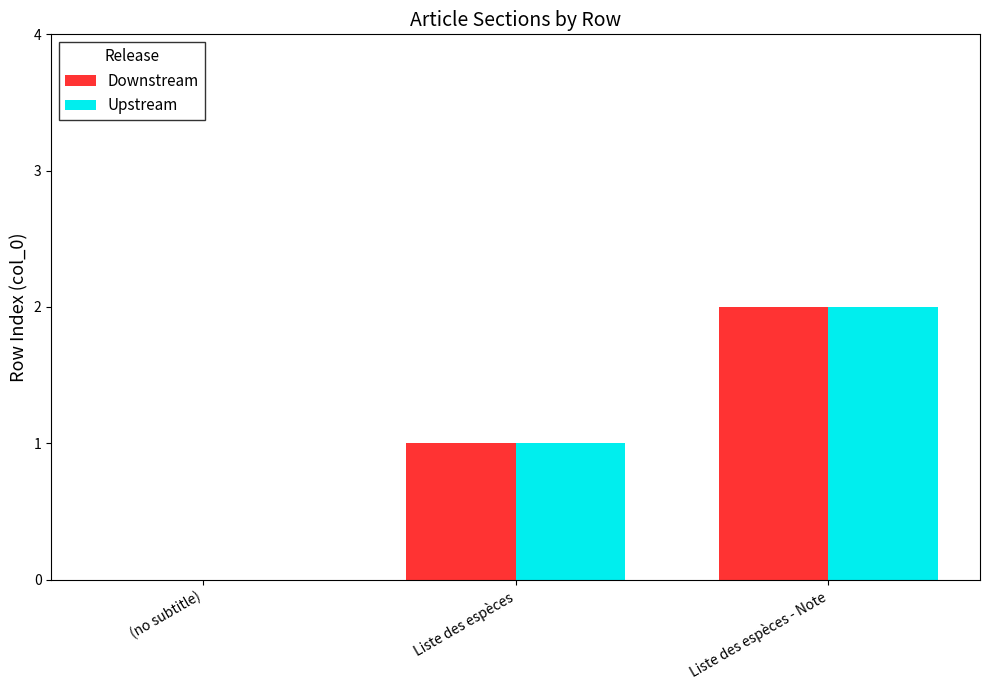

What is the sum of all Downstream values?

3